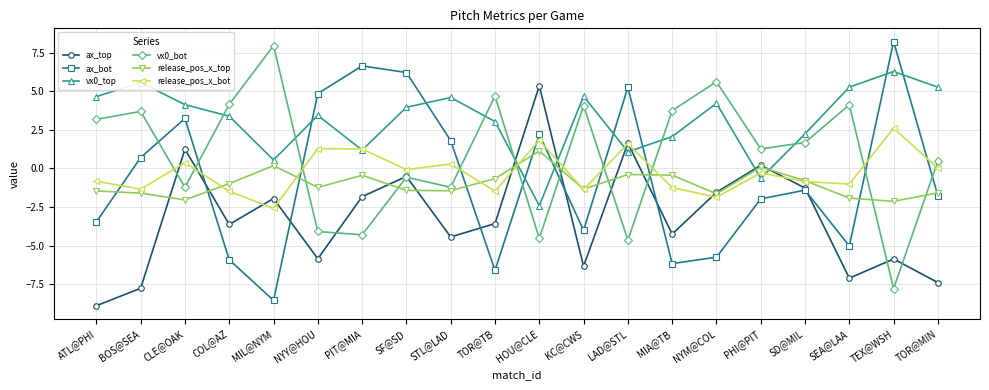

What is the value of the ax_bot point at the 5th from the left?

-8.5